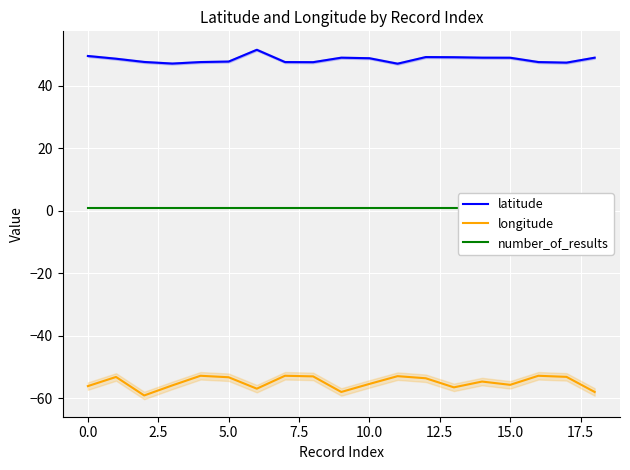

Which series has the largest range (max minus min)?

longitude